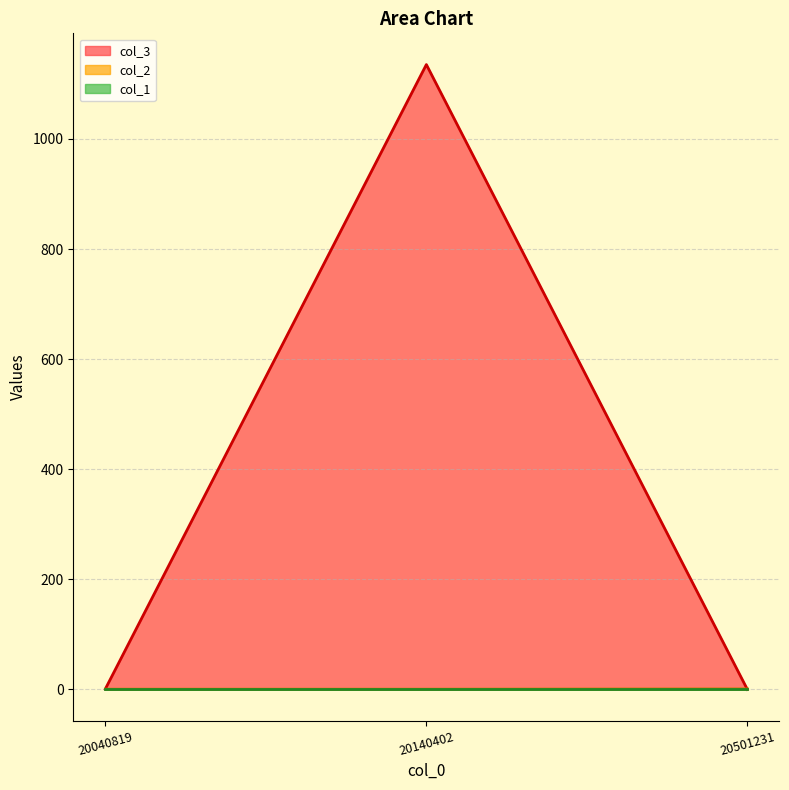

What is the value of the col_3 point at the 2nd from the left?

1135.1